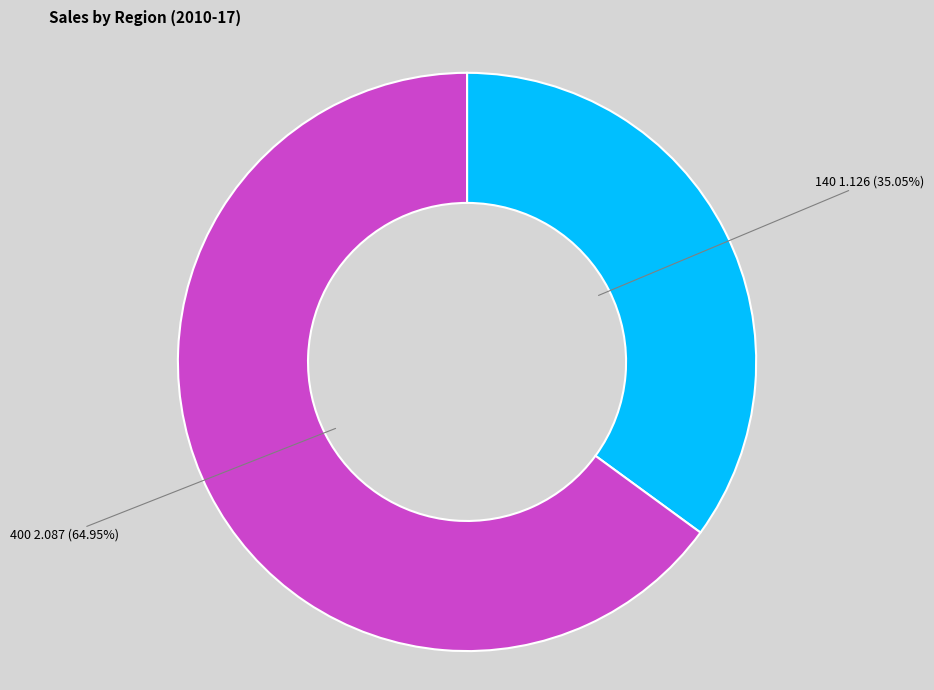

What percentage is the 140 slice, to the nearest percent?

35%